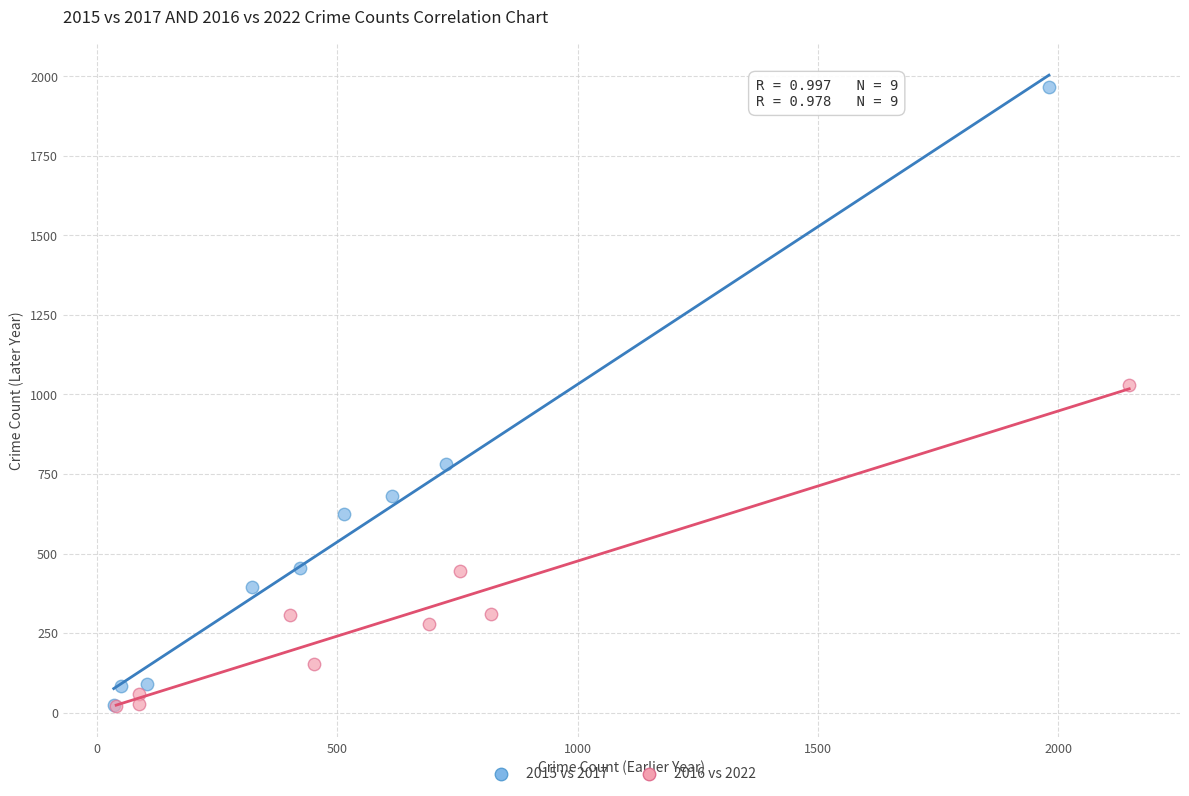

What are all the series names shown in the legend?

2015 vs 2017, 2016 vs 2022